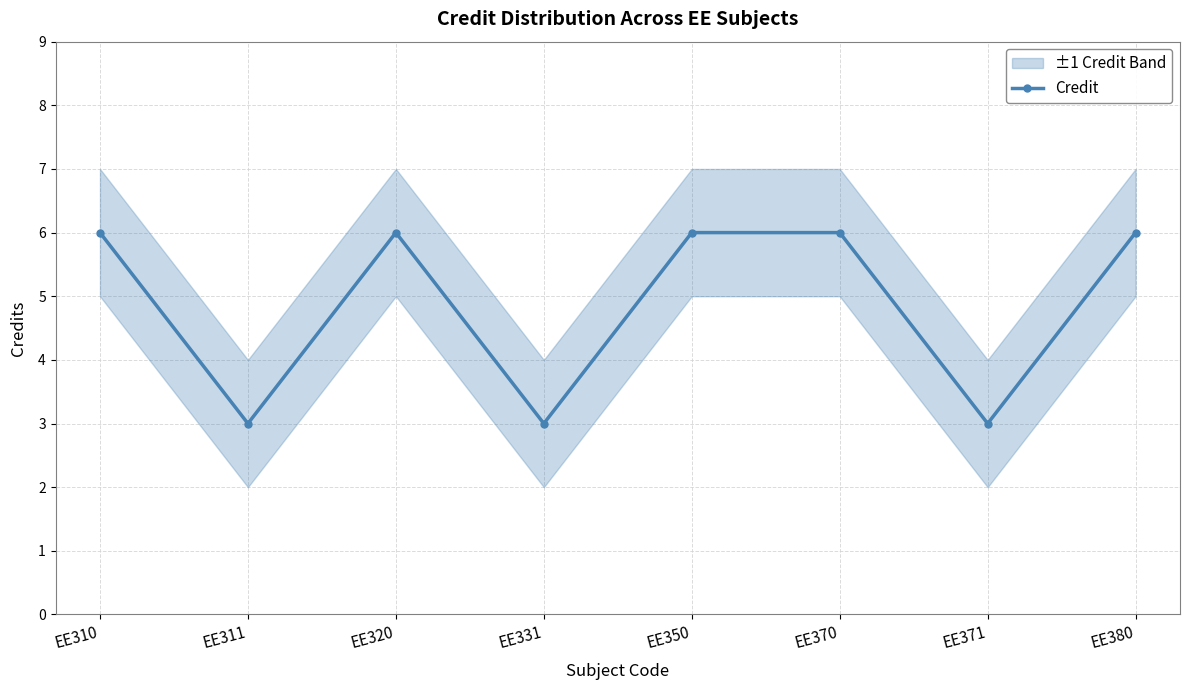

How many data points in Credit are less than 6?

3